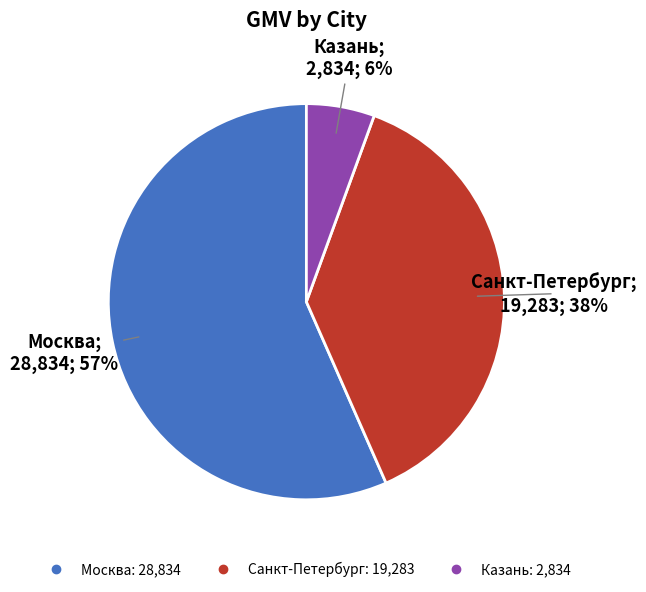

Does any single category account for the majority?

Yes